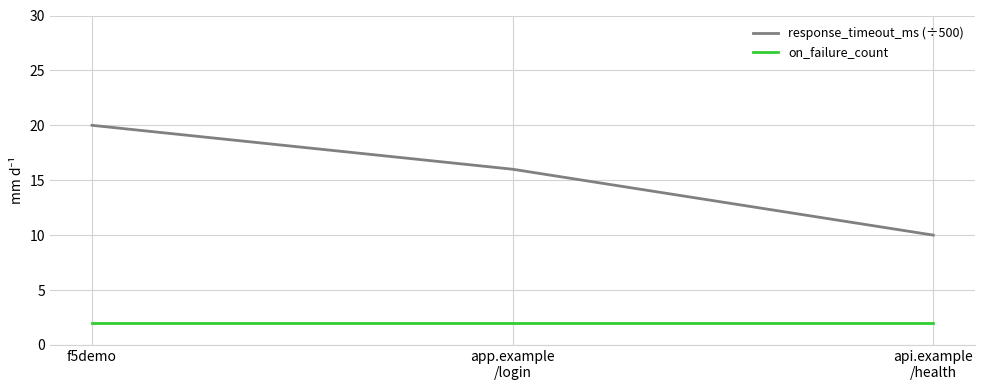

How many lines are shown in the chart?

2